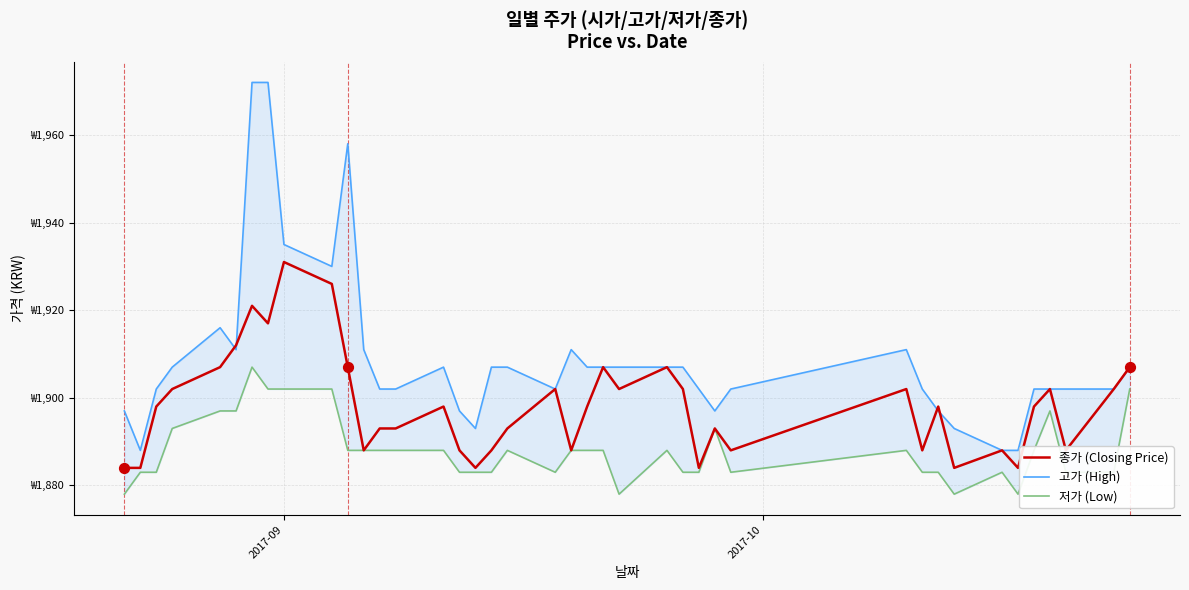

Which series contains the lowest Y value?

저가 (Low)